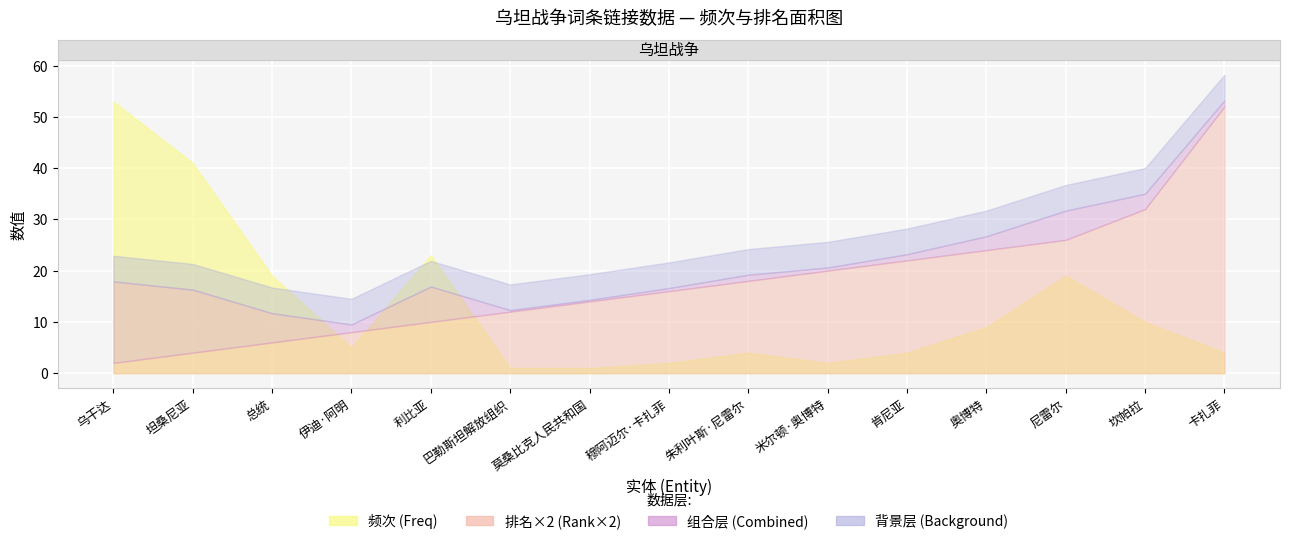

At which label is 频次 (Freq) closest to 27?

利比亚